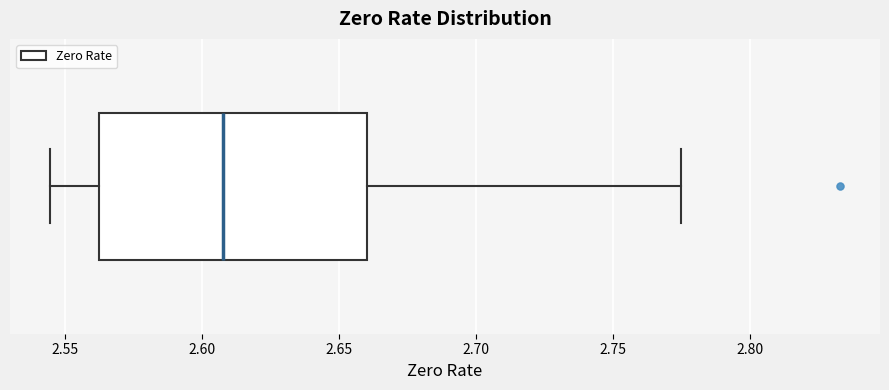

Read this box plot against the x-axis: the position of the median line, the range covered by the box, and the ends of both whiskers. The values are not printed on the chart, so give them approximately, as read against the axis.

median 2.610, box 2.565 to 2.660, whiskers 2.545 to 2.775